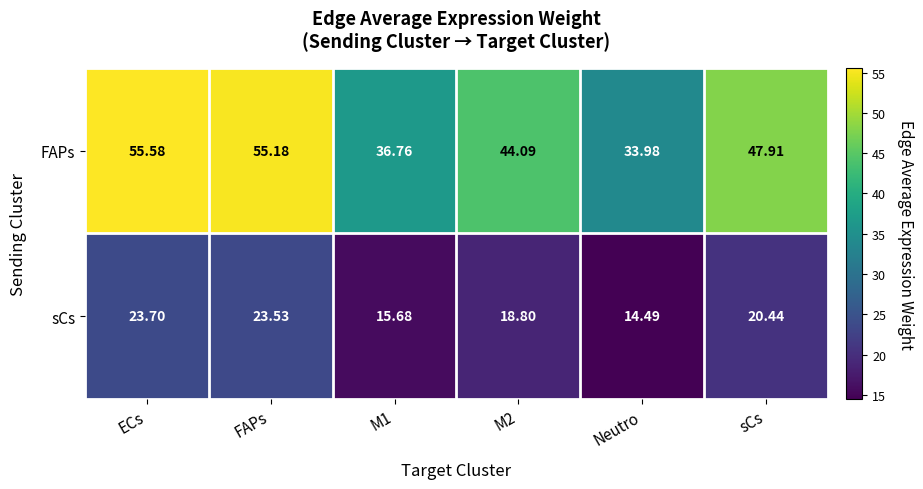

Between FAPs and sCs, which series saw the biggest shift?

FAPs